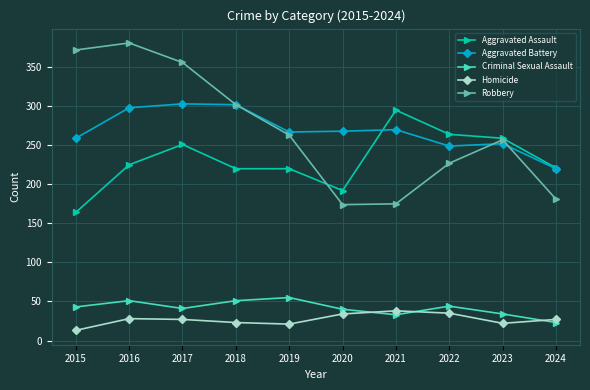

True or false: Aggravated Battery has more than 1 points higher than both neighbors.

True